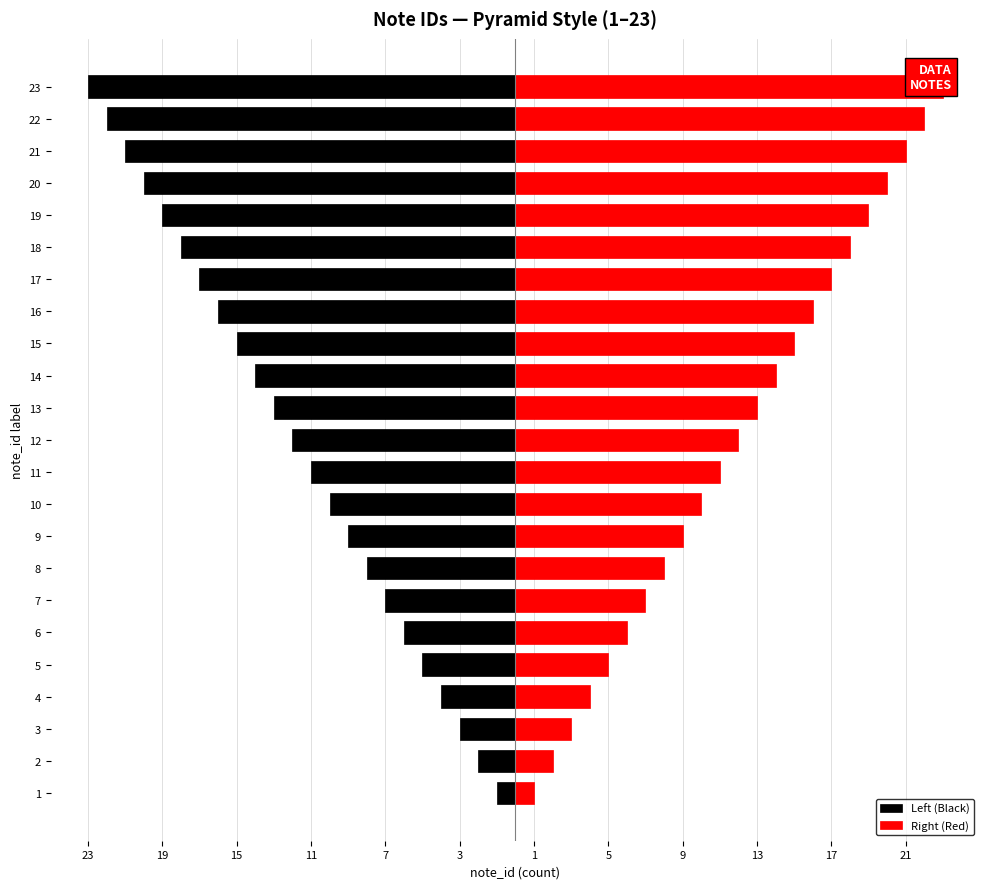

Count the number of data series in this chart.

2